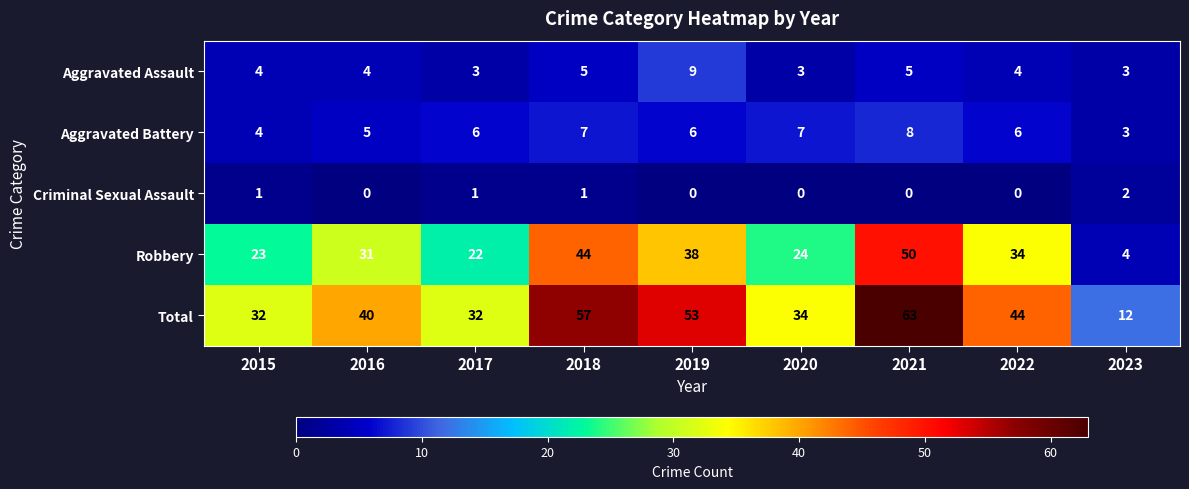

Is it true that Robbery equals 38 at 2019?

True